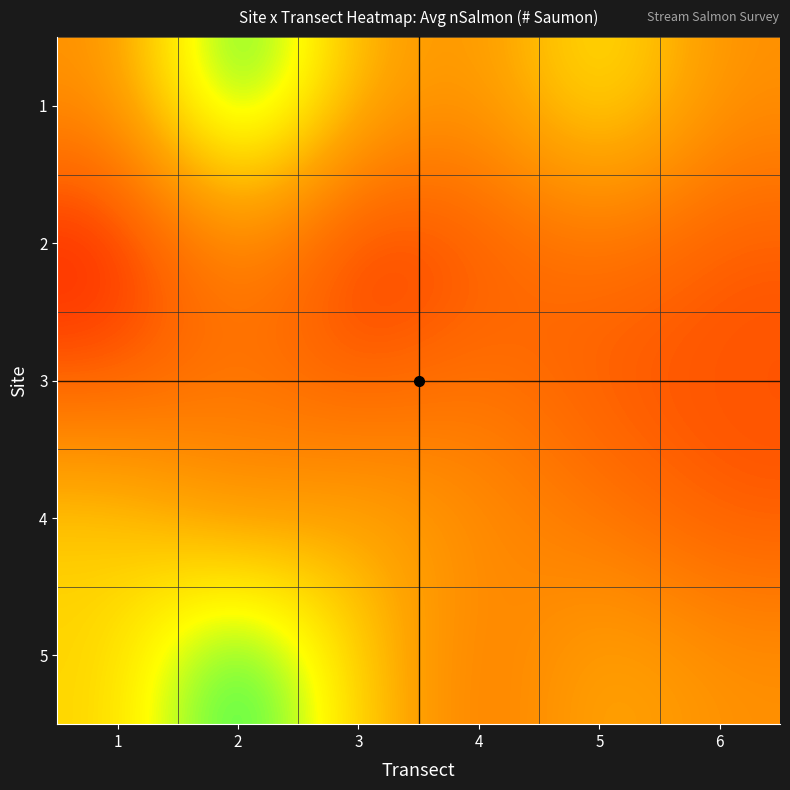

List the series in order of their peak value, lowest first.

3, 2, 4, 1, 5